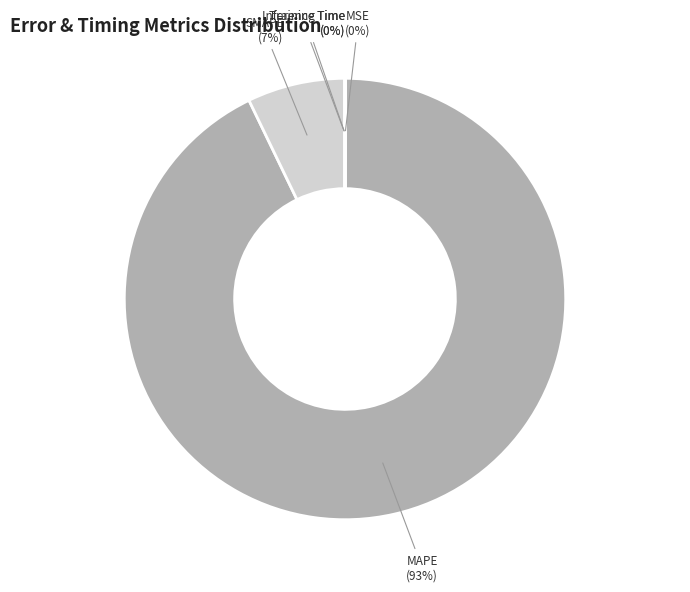

What is the largest slice in the pie chart?

MAPE